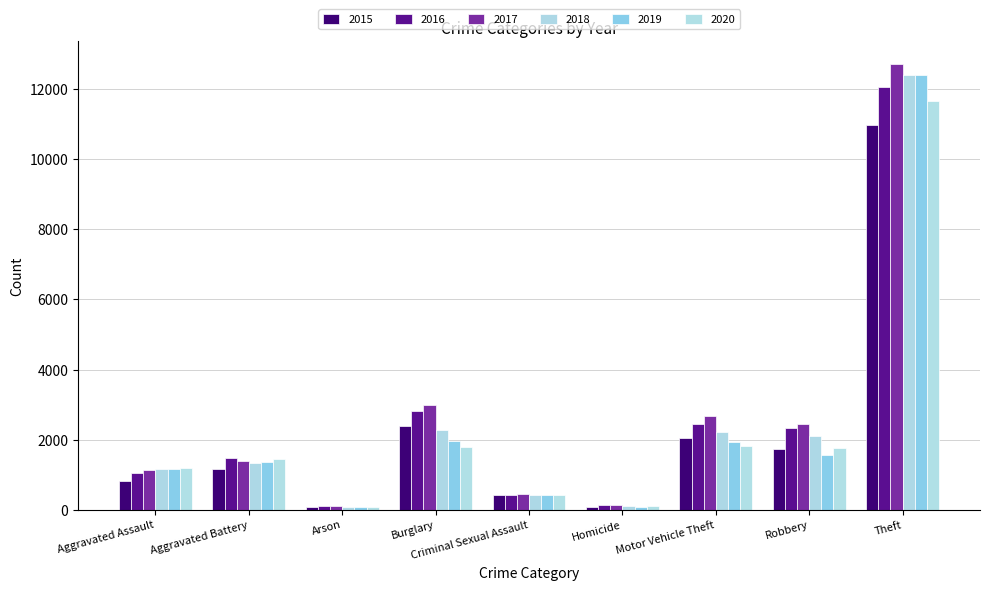

What is the approximate value of 2020 at Criminal Sexual Assault, to the nearest 10?

420